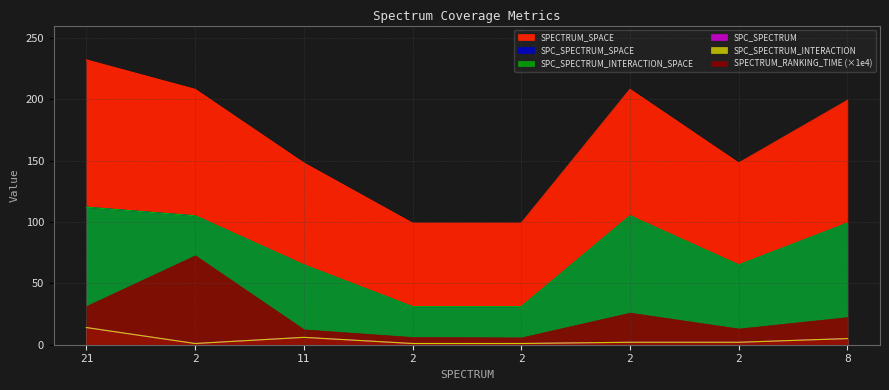

True or false: SPC_SPECTRUM has a value of 1 at 2.

False